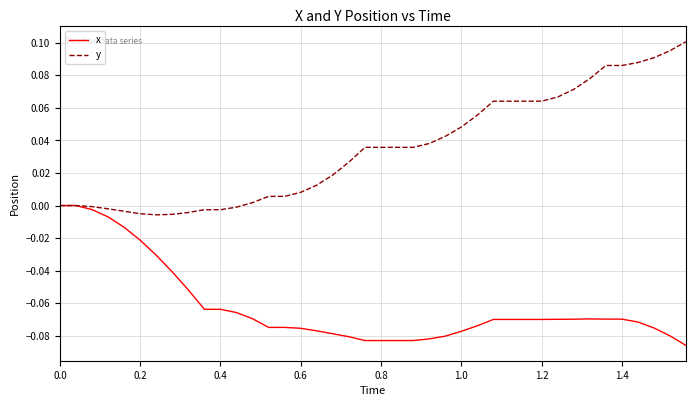

Which series has the largest total across all categories?

y